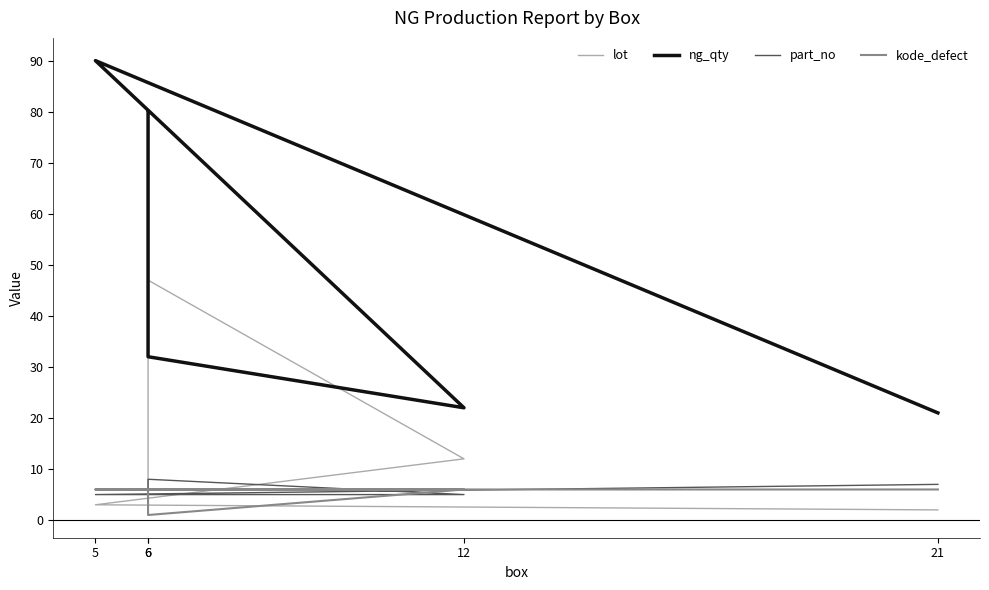

Which category has the lowest value across all series?

6